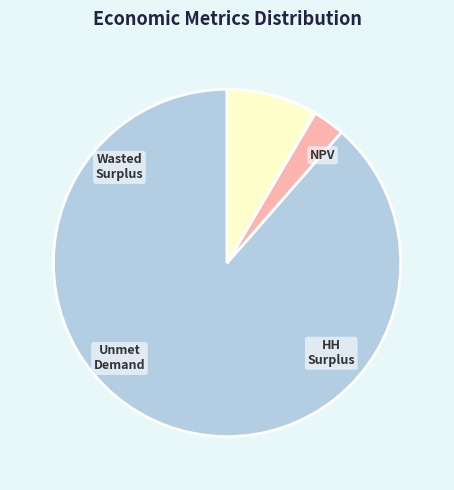

Does any single category account for the majority?

Yes